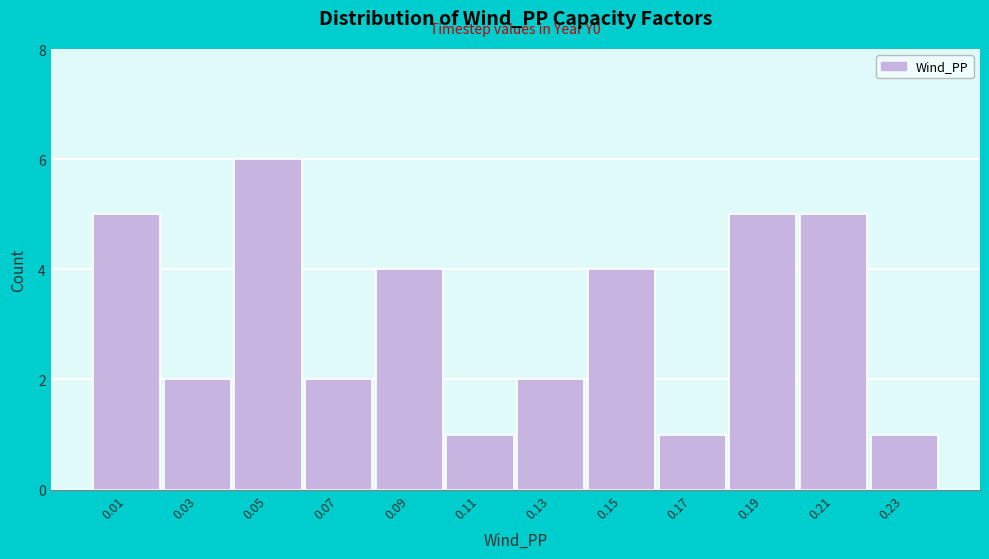

Reading right to left, list all the values displayed in this chart.

1	5	5	1	4	2	1	4	2	6	2	5